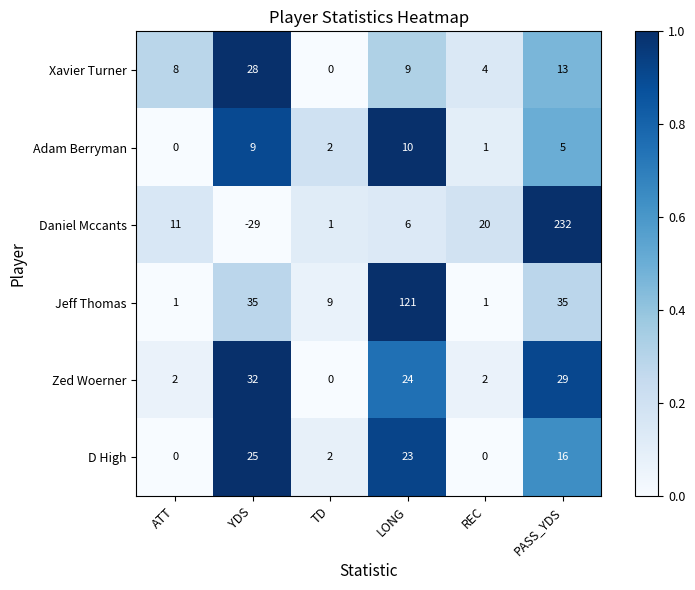

What is the difference between the maximum and second lowest values in the Jeff Thomas series?

120